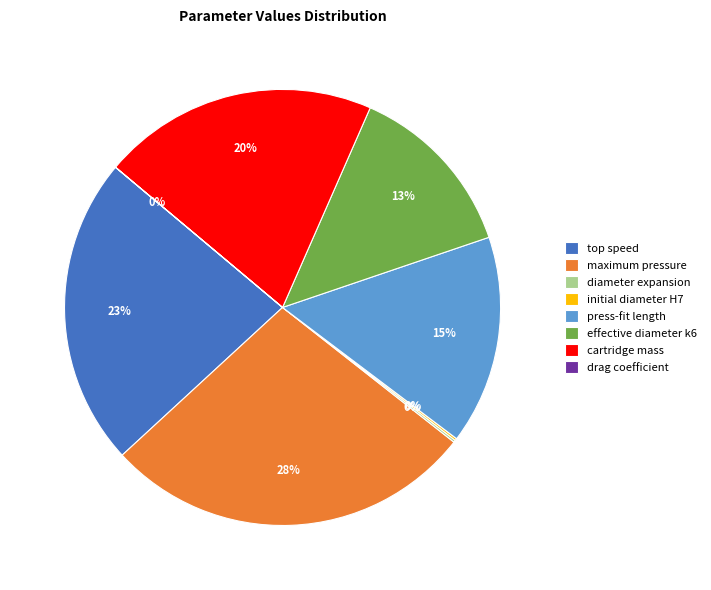

To the nearest percent, what portion does cartridge mass represent?

20%